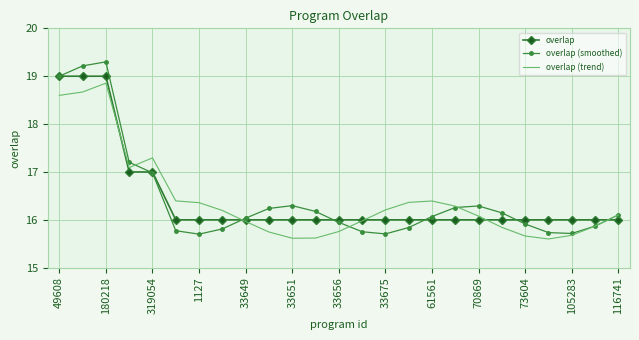

Which series has the largest range (max minus min)?

overlap (smoothed)